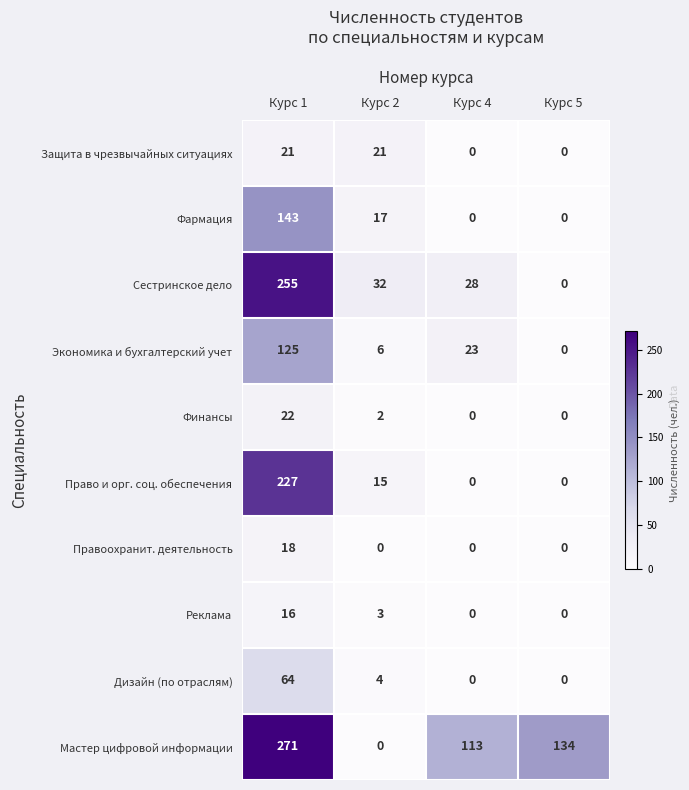

Which series has the largest total across all categories?

Мастер цифровой информации